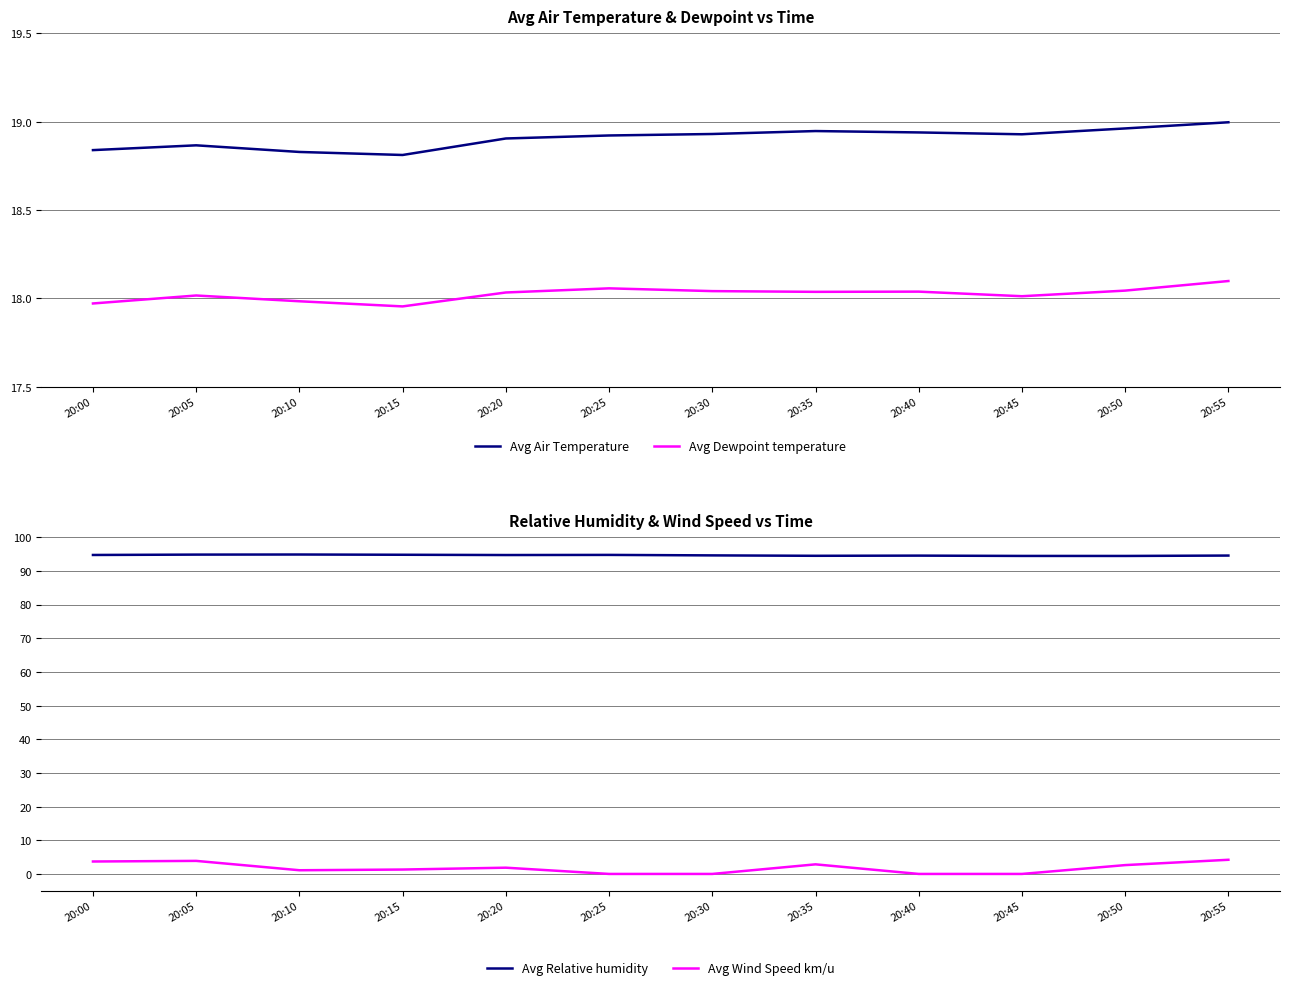

Which category has the highest value in the Avg Relative humidity series?

20:10